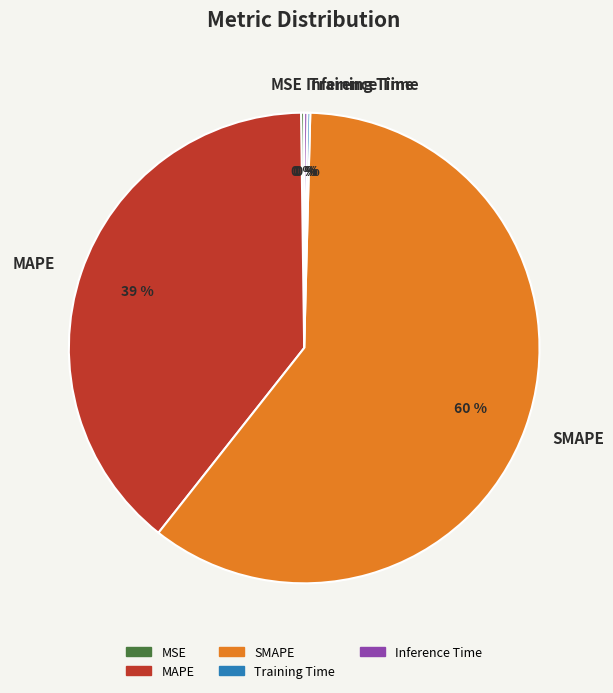

Is there a majority slice in this chart?

Yes